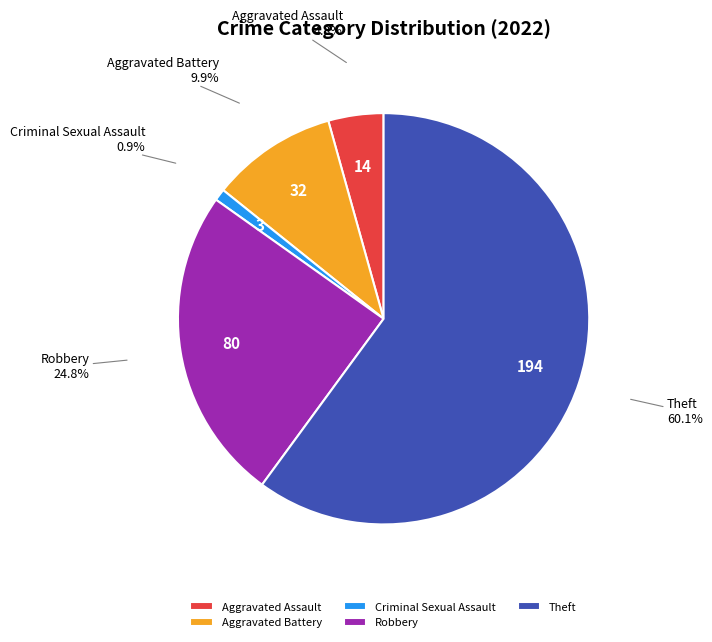

Is there a majority slice in this chart?

Yes